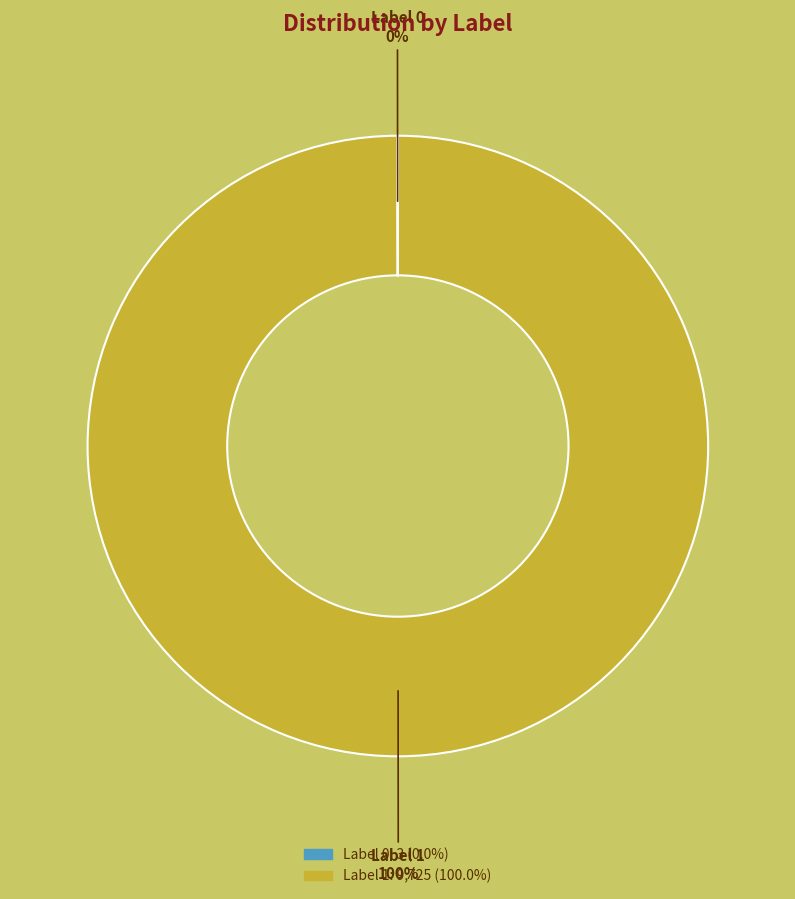

What percentage is the Label 1 slice, to the nearest percent?

100%